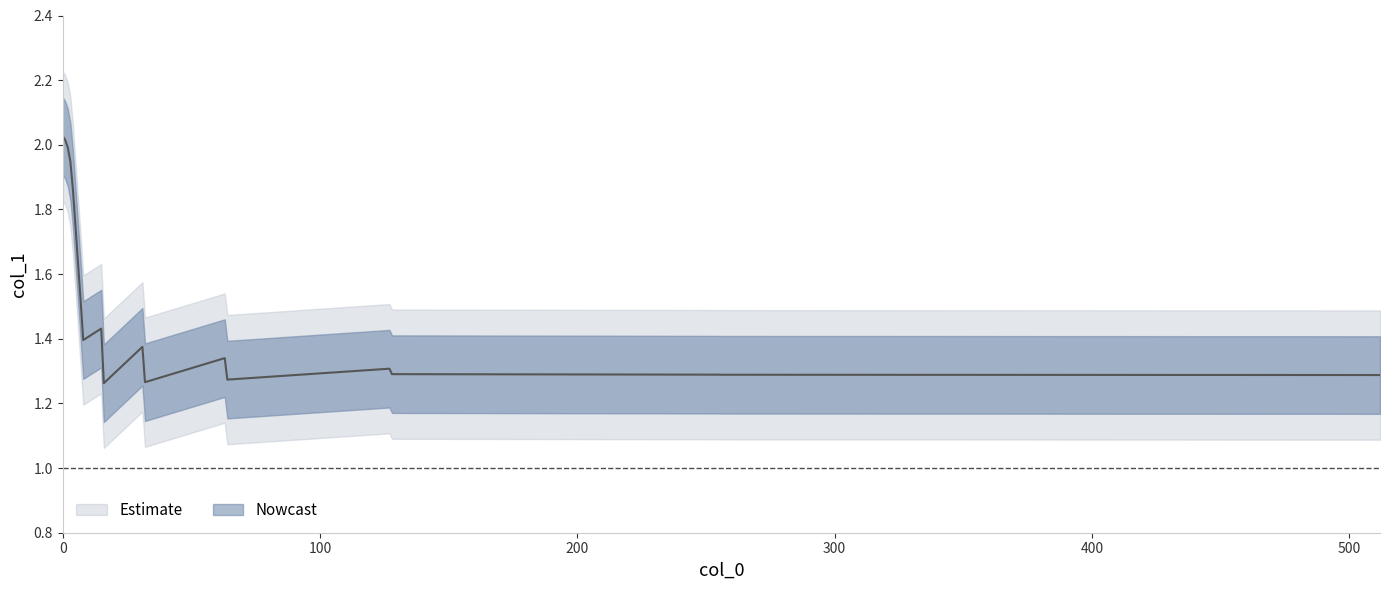

What is the smallest value displayed?

1.3